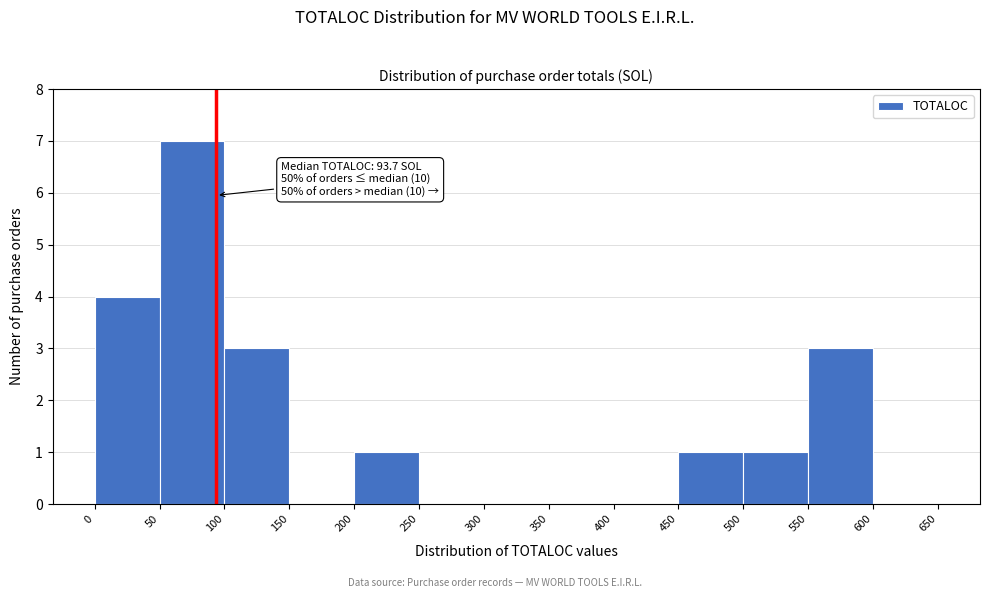

Over which range of the x-axis is the bar tallest?

50 to 100